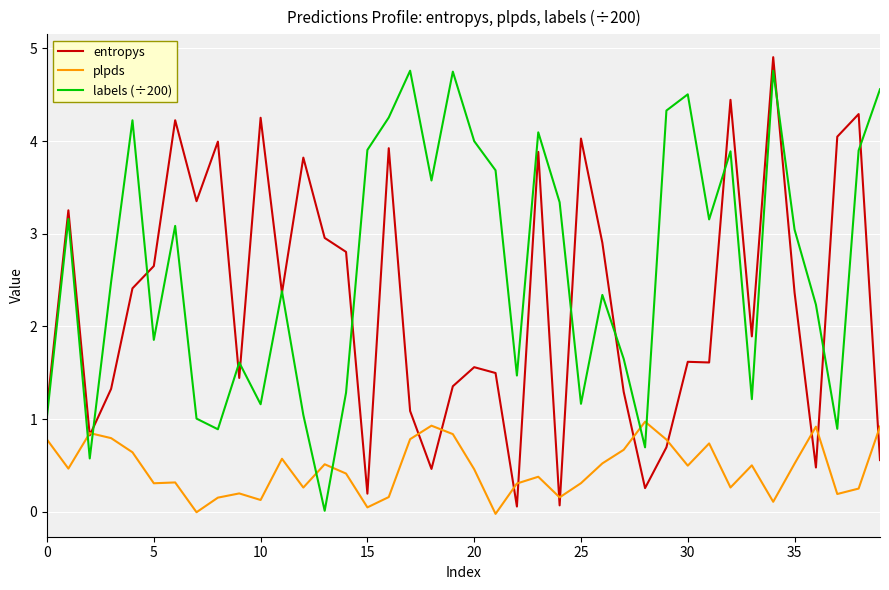

Which series has the widest spread of values?

entropys